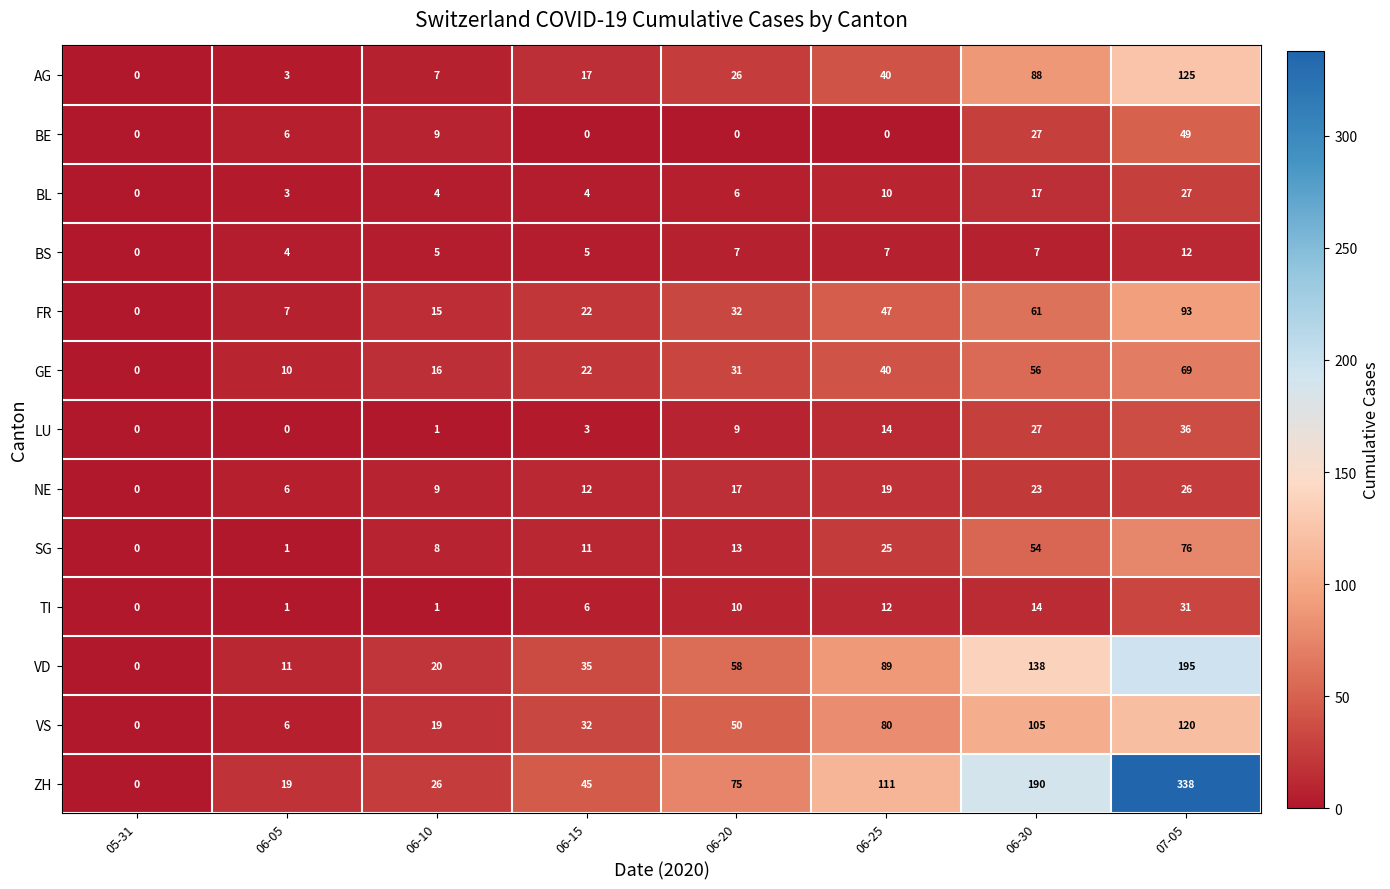

Rank the series by their maximum value, from lowest to highest.

BS, NE, BL, TI, LU, BE, GE, SG, FR, VS, AG, VD, ZH